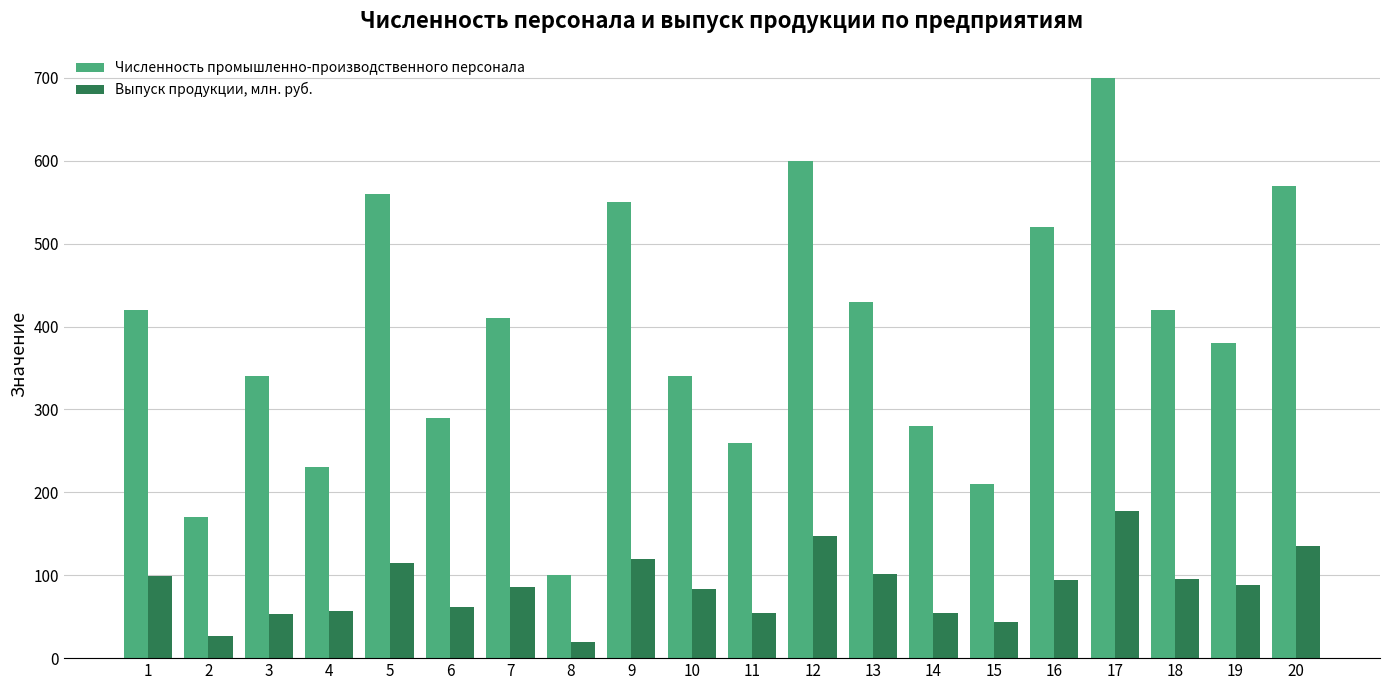

At 6, list the series in order from smallest to largest.

Выпуск продукции, млн. руб., Численность промышленно-производственного персонала